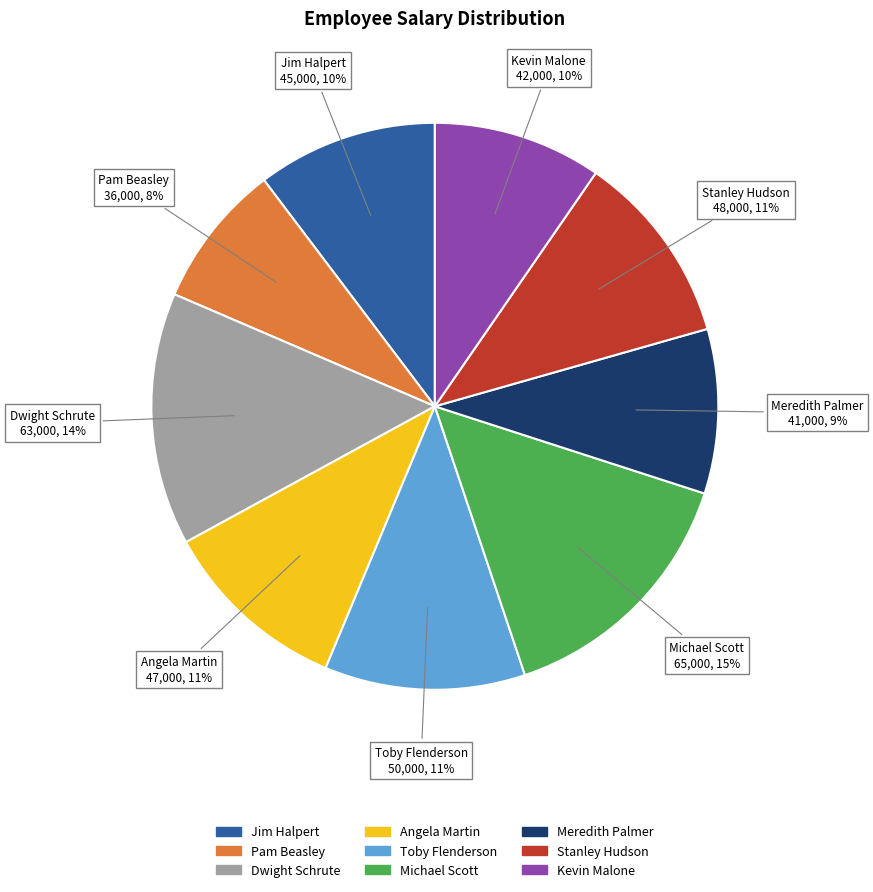

Is there any slice that represents more than half of the pie?

No